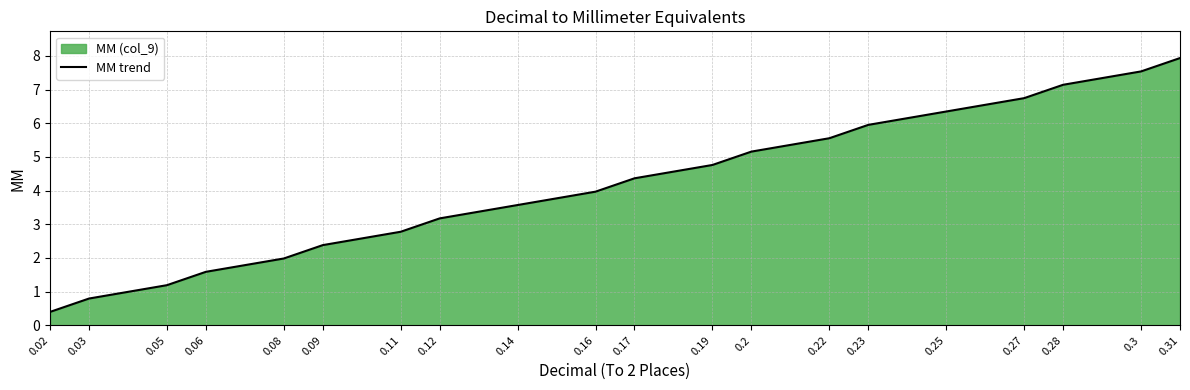

What position from the left is 0.27?

17